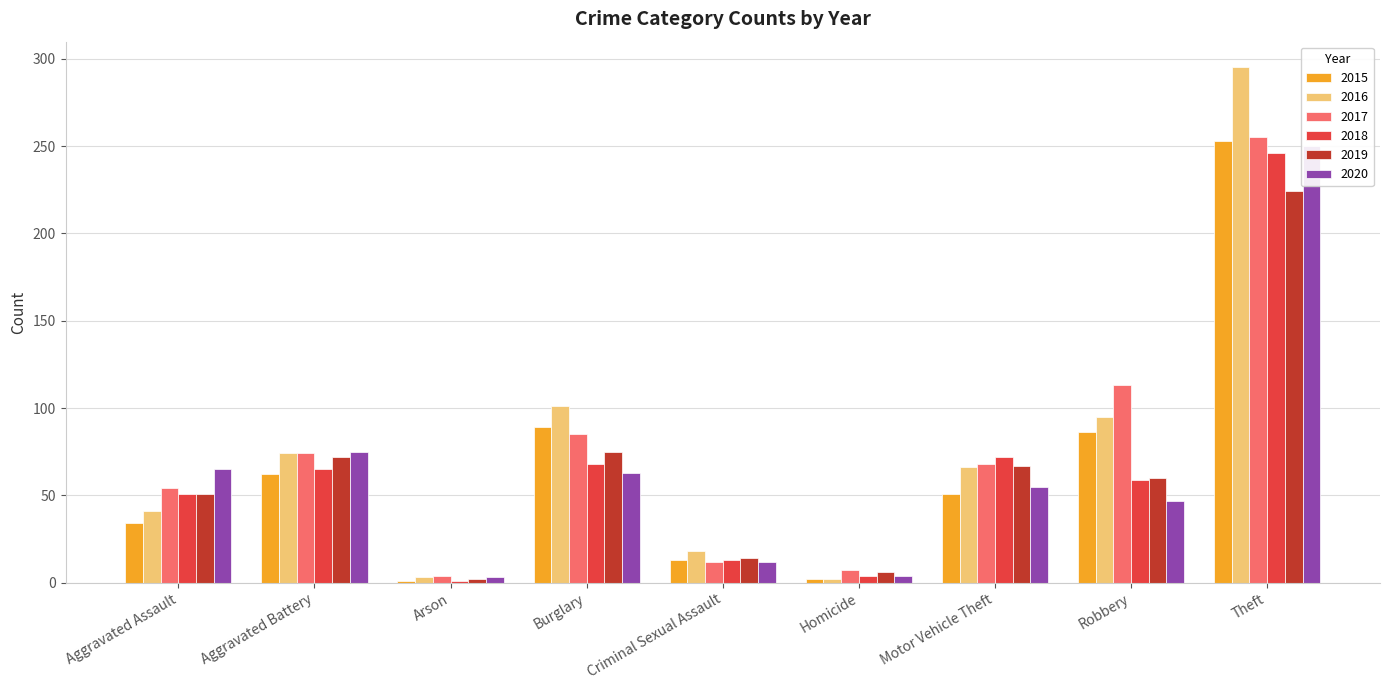

What is the total value across all series at Burglary?

481